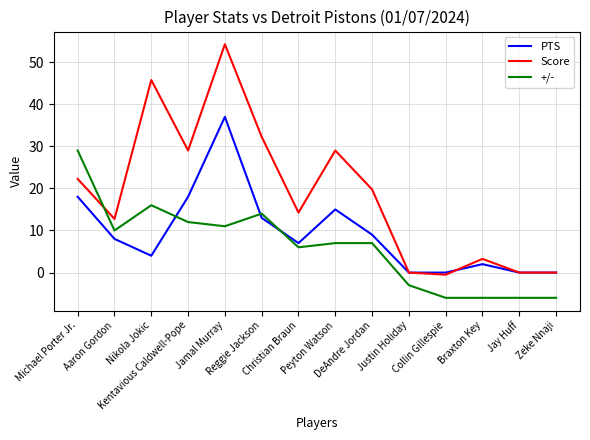

Rank the series at Nikola Jokic from lowest to highest value.

PTS, +/-, Score